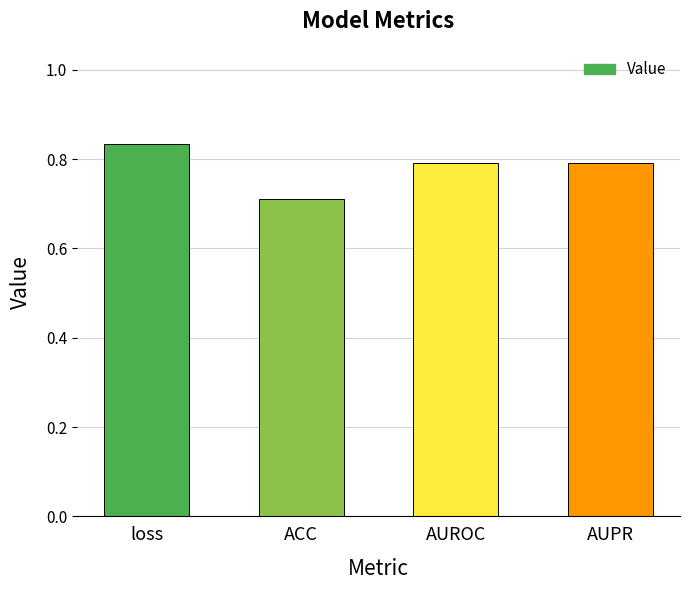

Which category has the highest value across all series?

loss